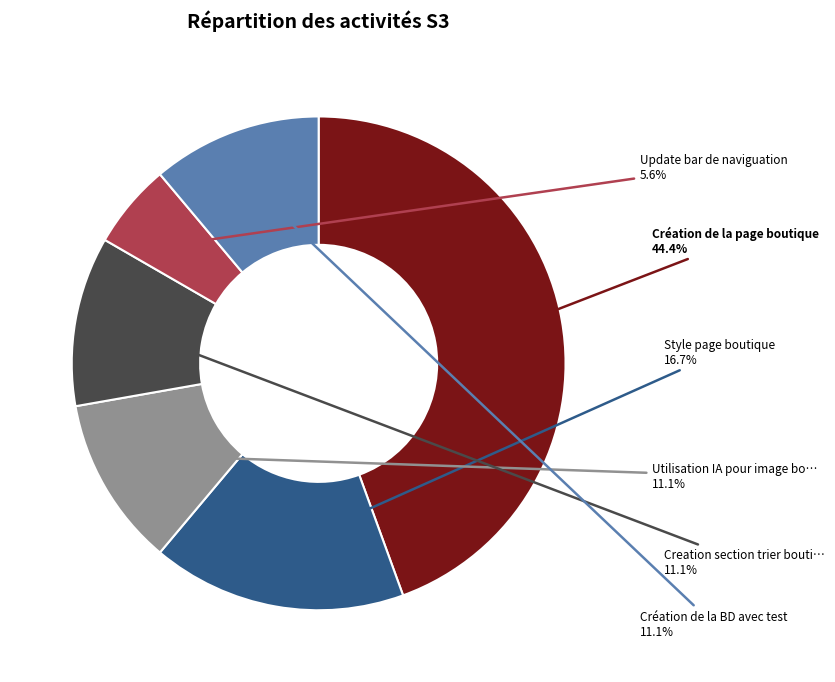

How many slices are in this pie chart?

6